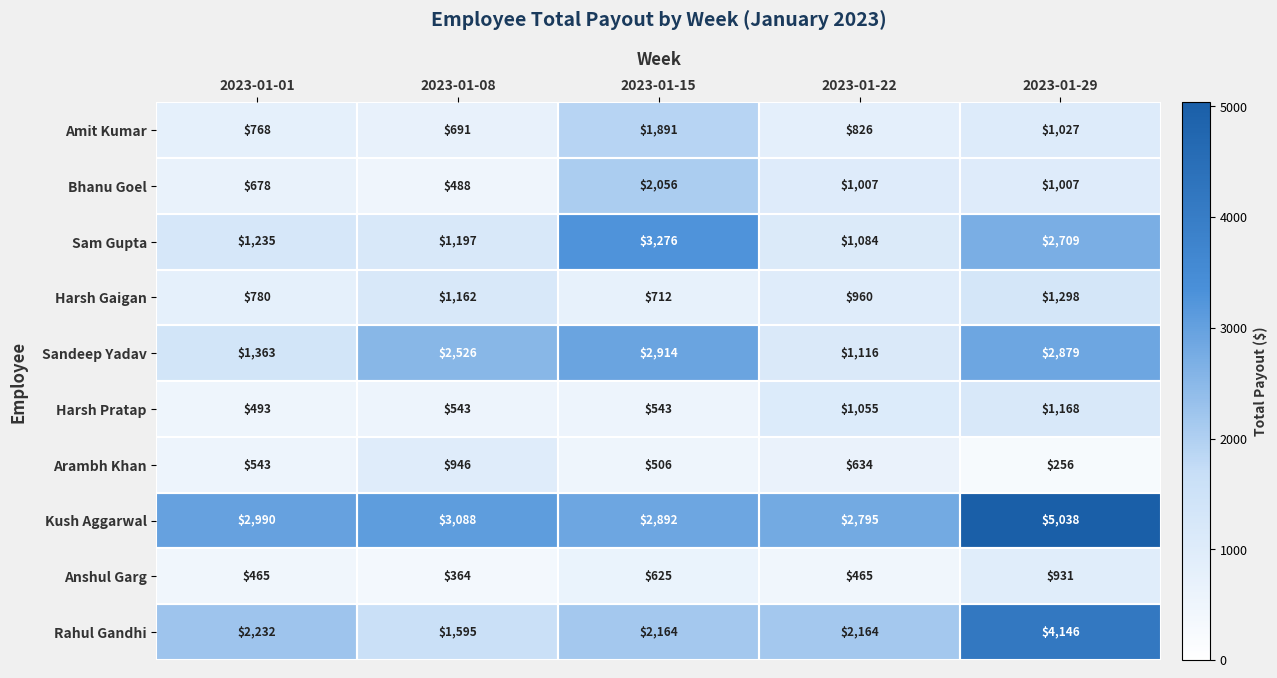

True or false: Harsh Pratap has a value of 972 at 2023-01-15.

False